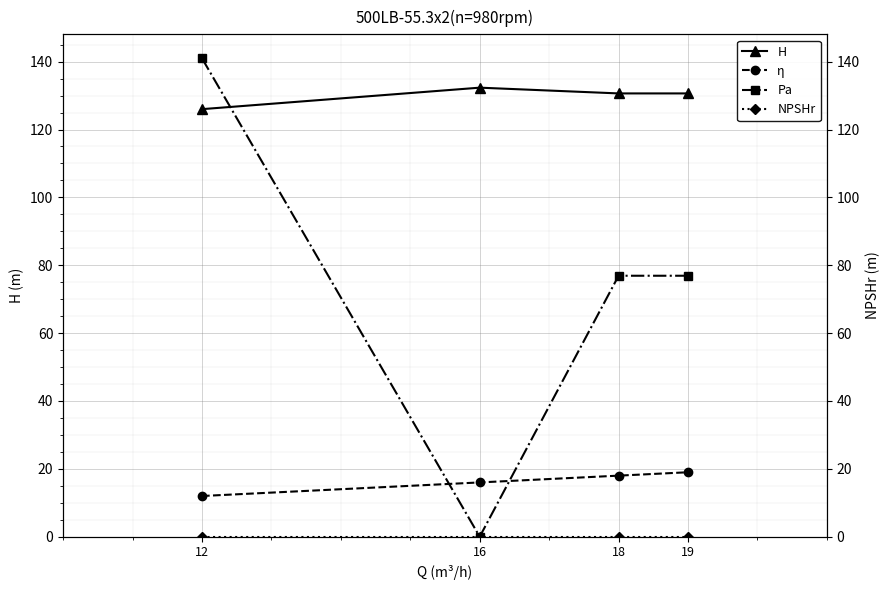

True or false: η has more than 0 points higher than both neighbors.

False